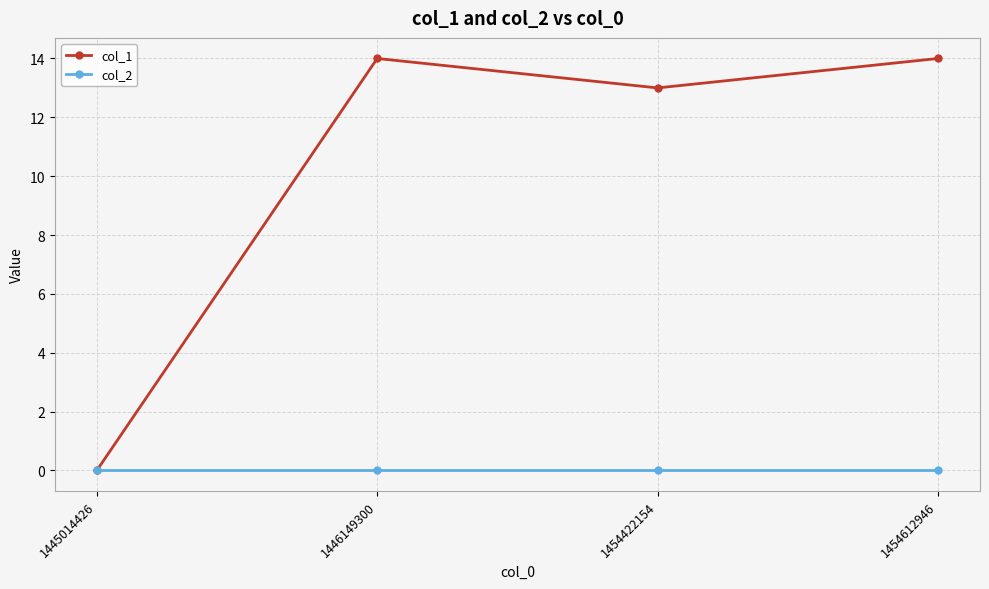

Between 1445014426 and 1454612946, which series saw the biggest shift?

col_1